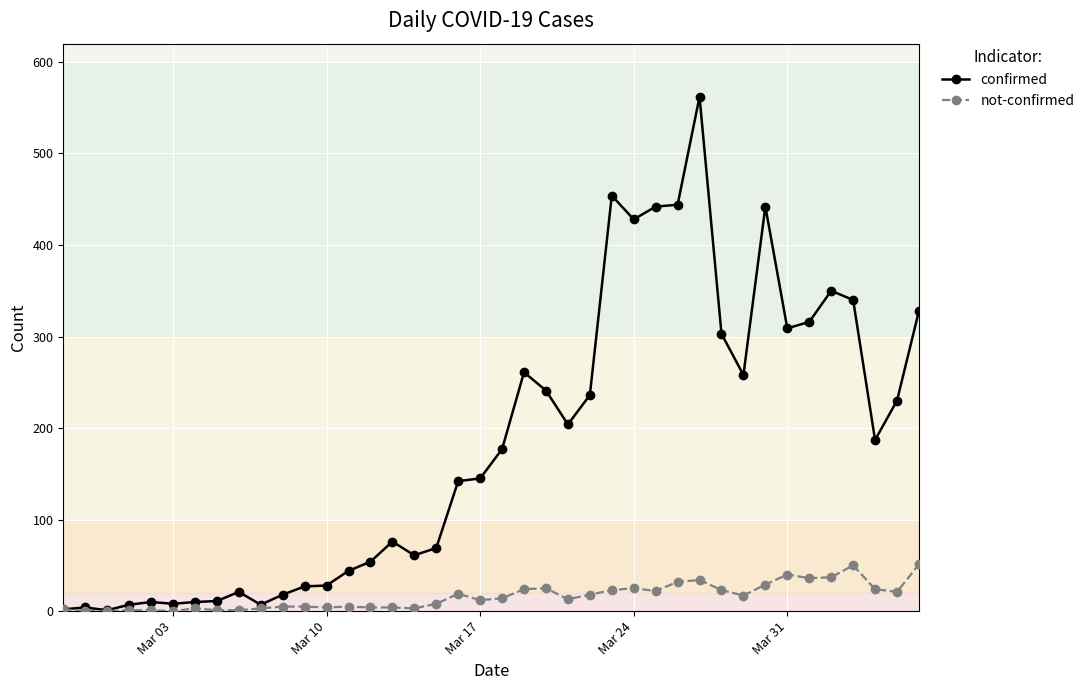

Which series has the largest total across all categories?

confirmed